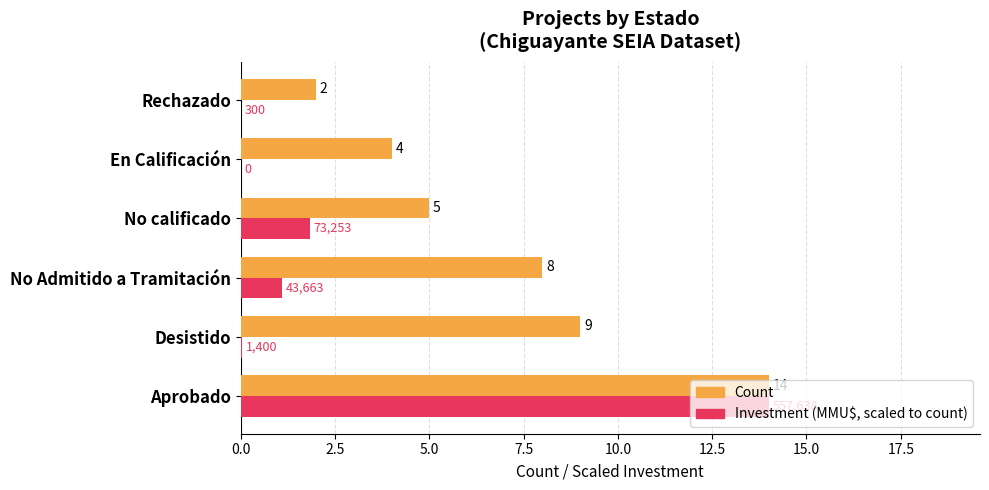

What is the total value across all series at Rechazado?

2.0